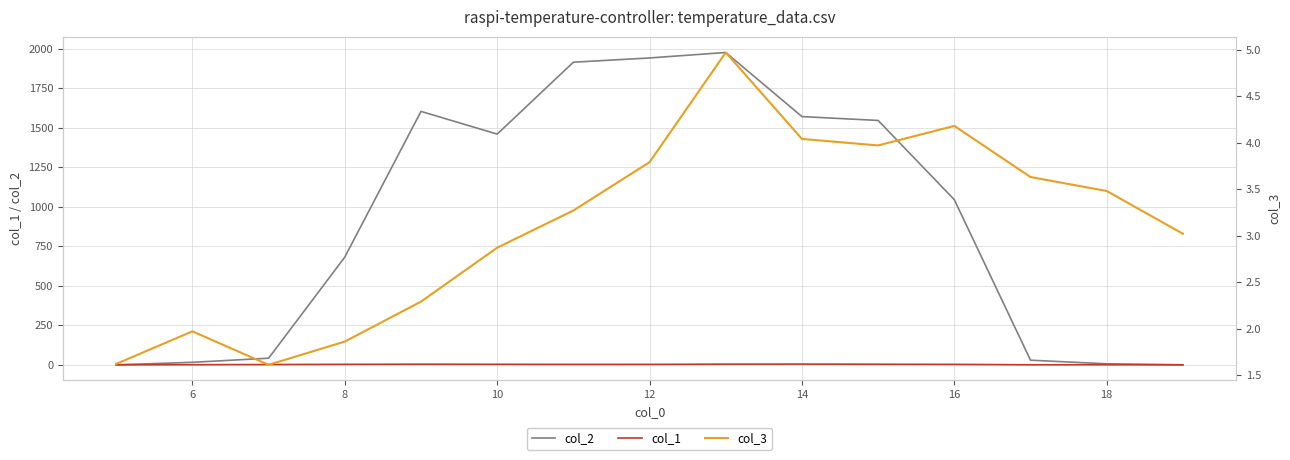

The value of col_2 at 14 is 1569.8. True or false?

True